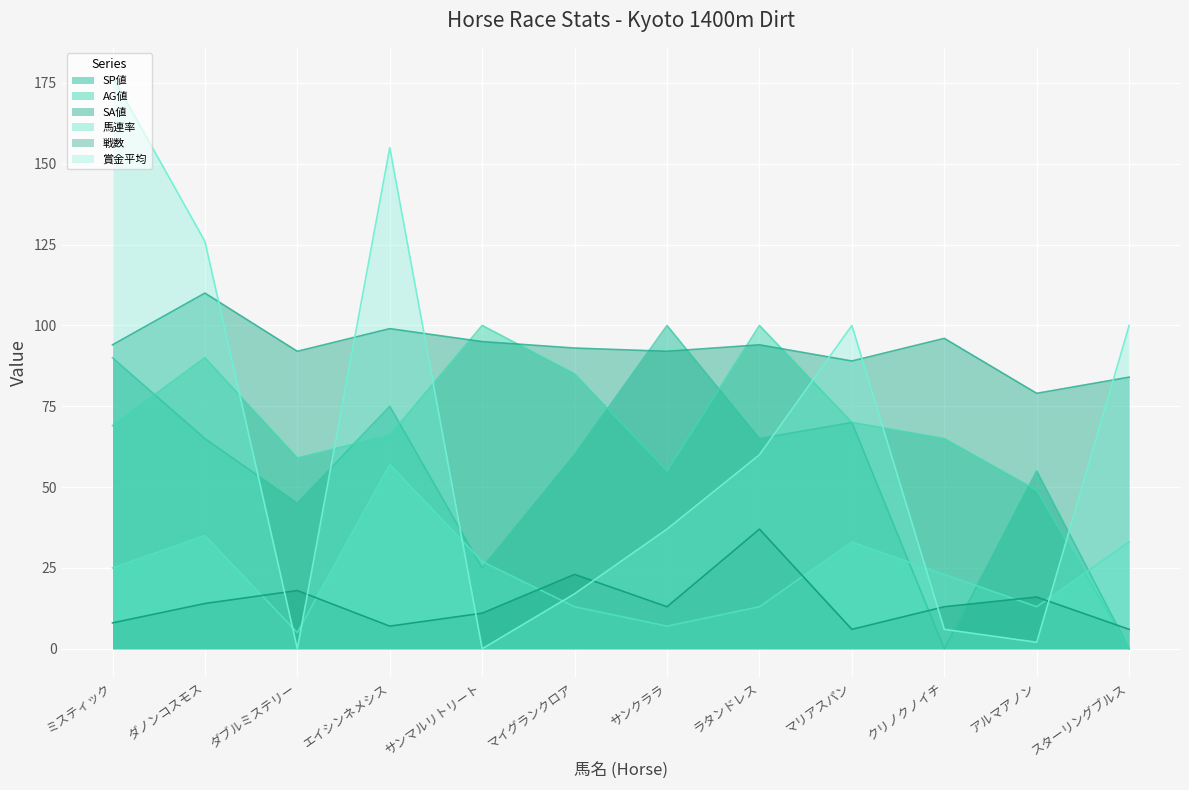

Rank the series at サンマルリトリート from highest to lowest value.

AG値, SA値, 馬連率, SP値, 戦数, 賞金平均